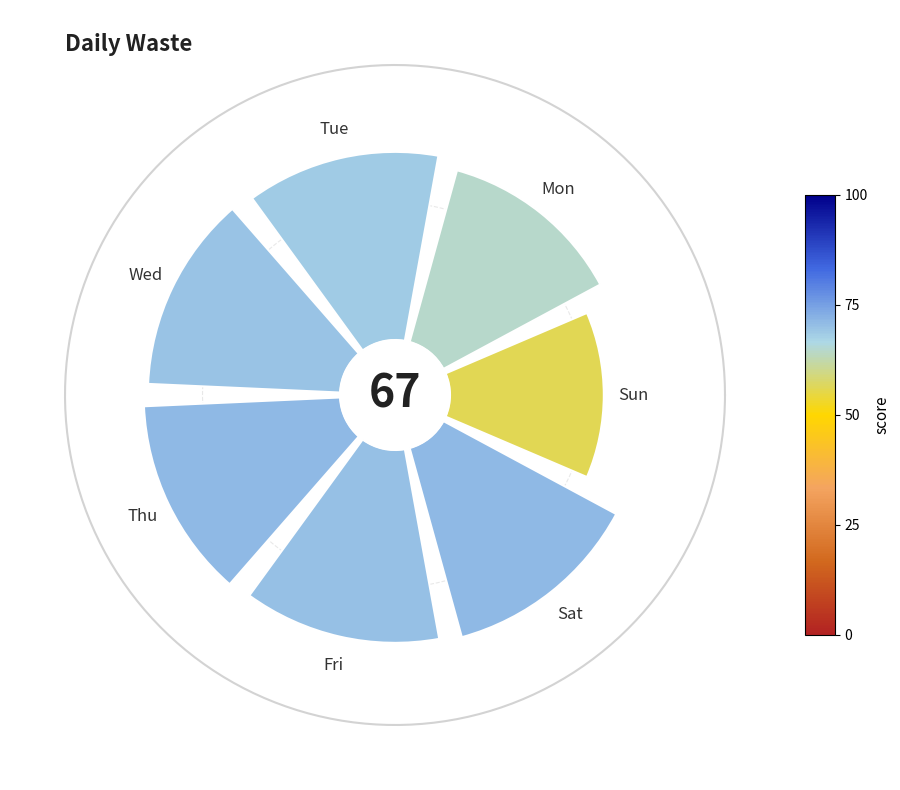

How many segments does this pie chart have?

7